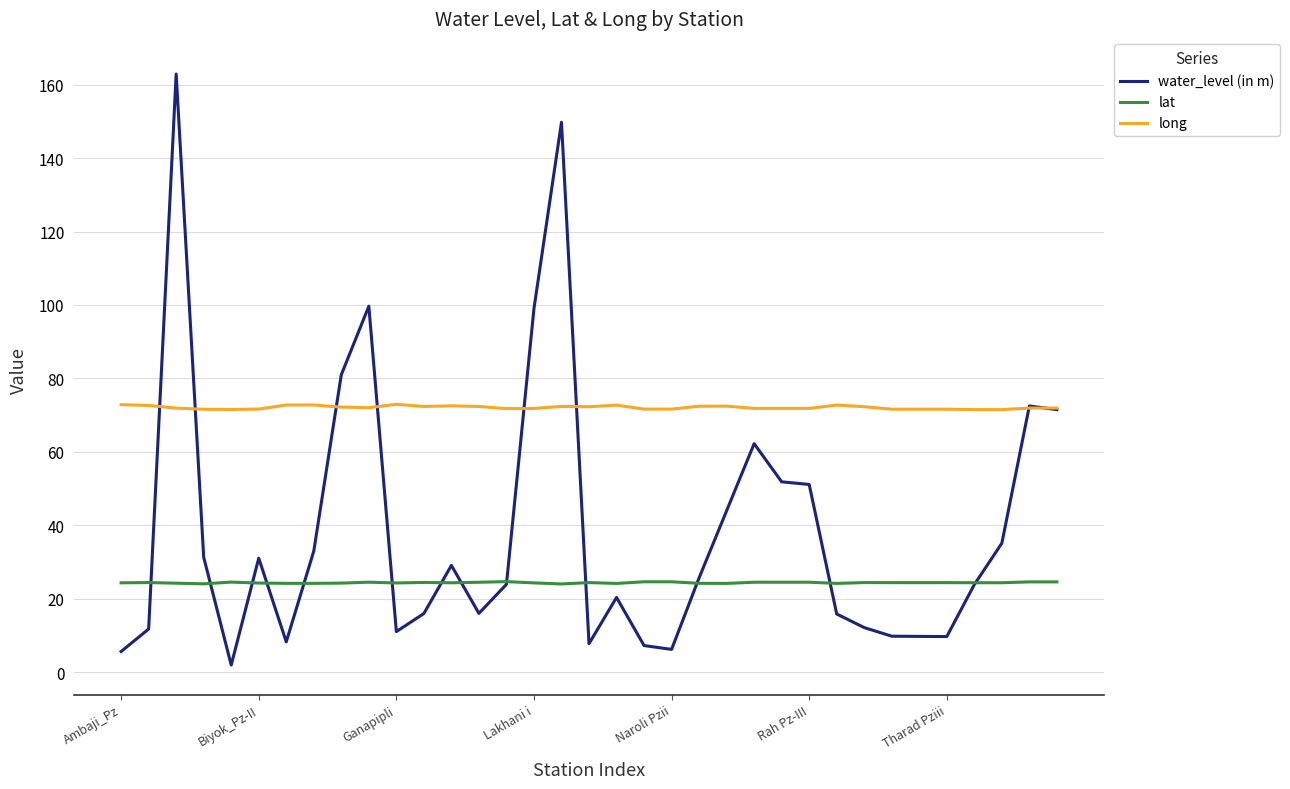

True or false: long and lat intersect in this chart.

False